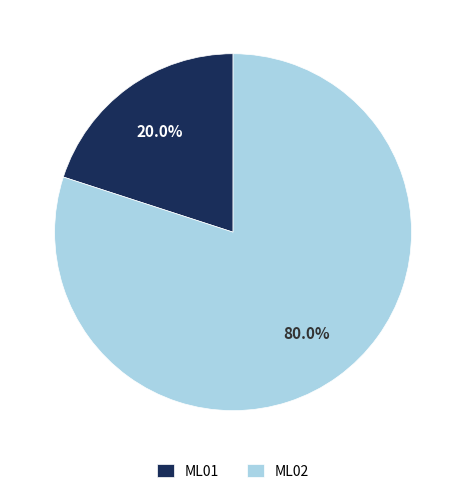

To the nearest percent, what percentage of the pie is ML02?

80%